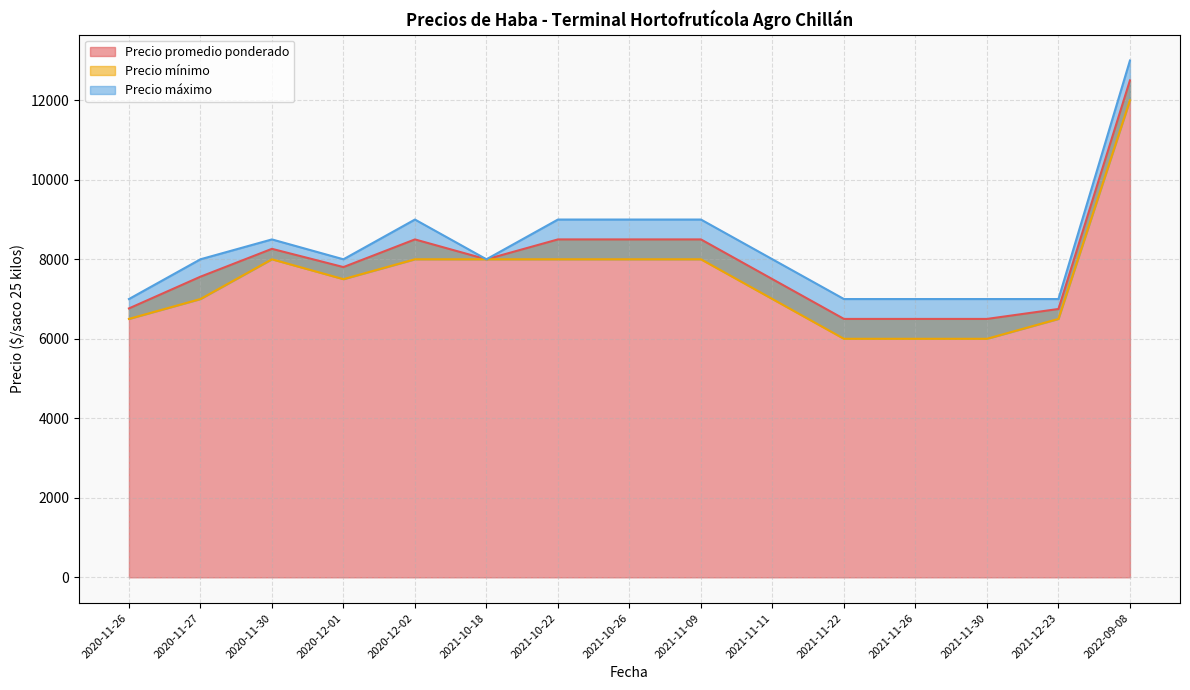

Is the value of Precio mínimo at 2021-11-11 greater than the value of Precio máximo at 2021-10-18?

No